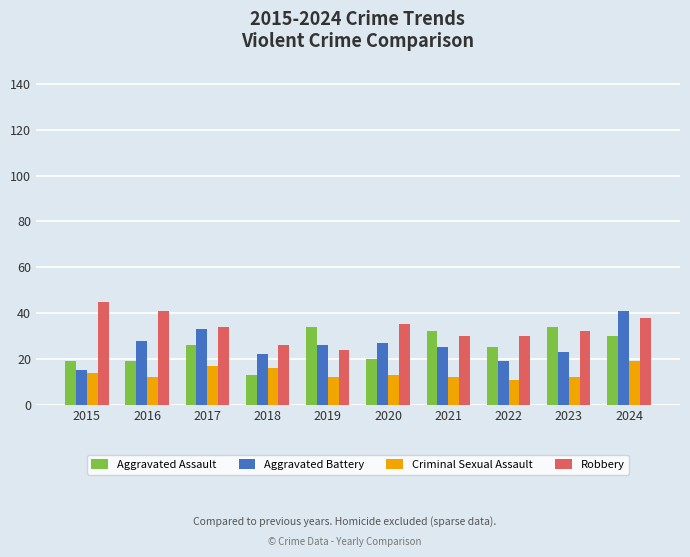

The value of Criminal Sexual Assault at 2020 is 13. True or false?

True